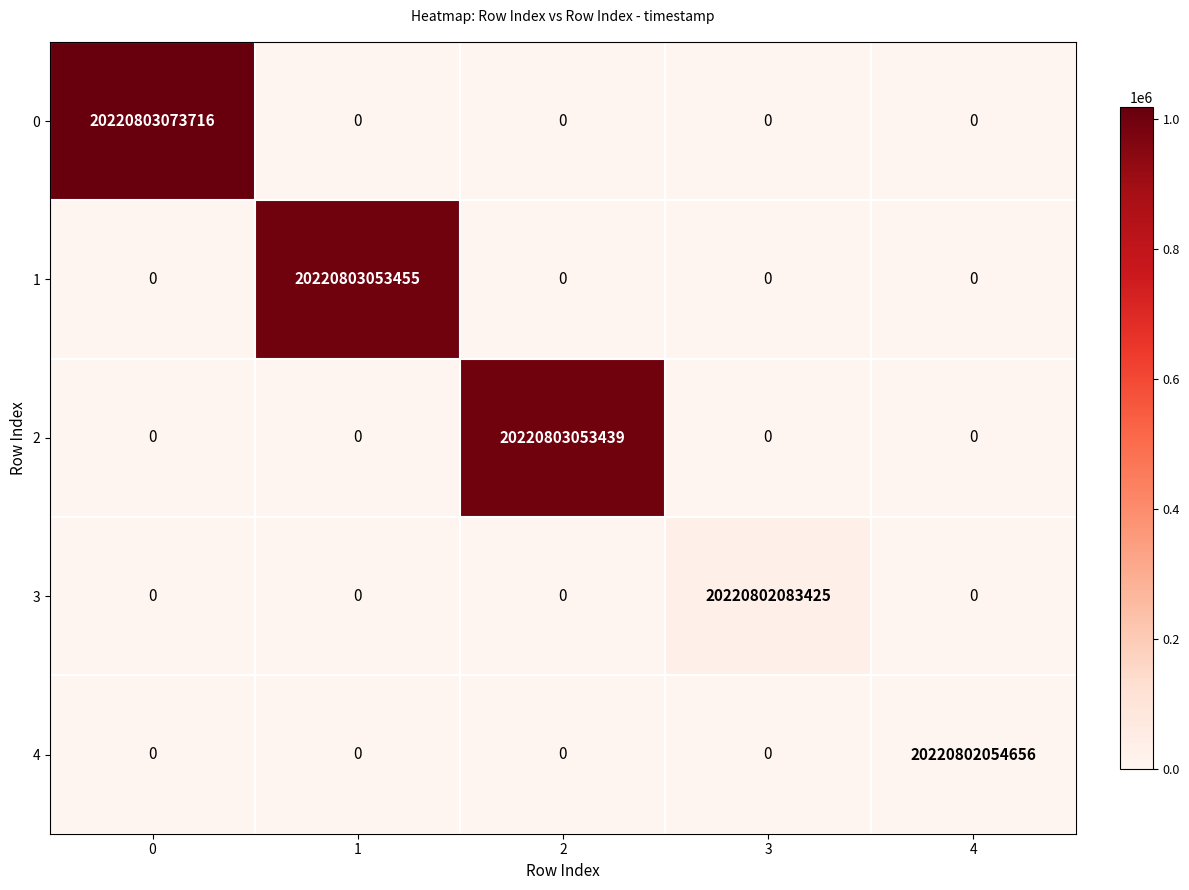

Is it true that 1 equals -13491076574907 at 3?

False